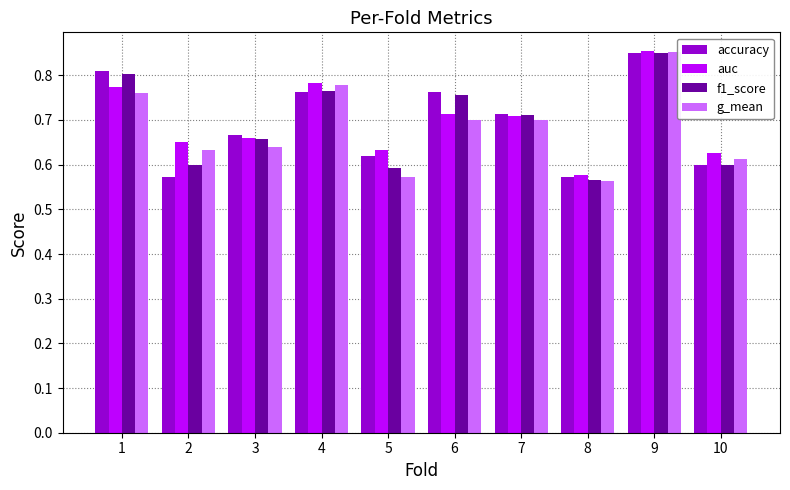

At which category does the chart reach its peak across all series?

9